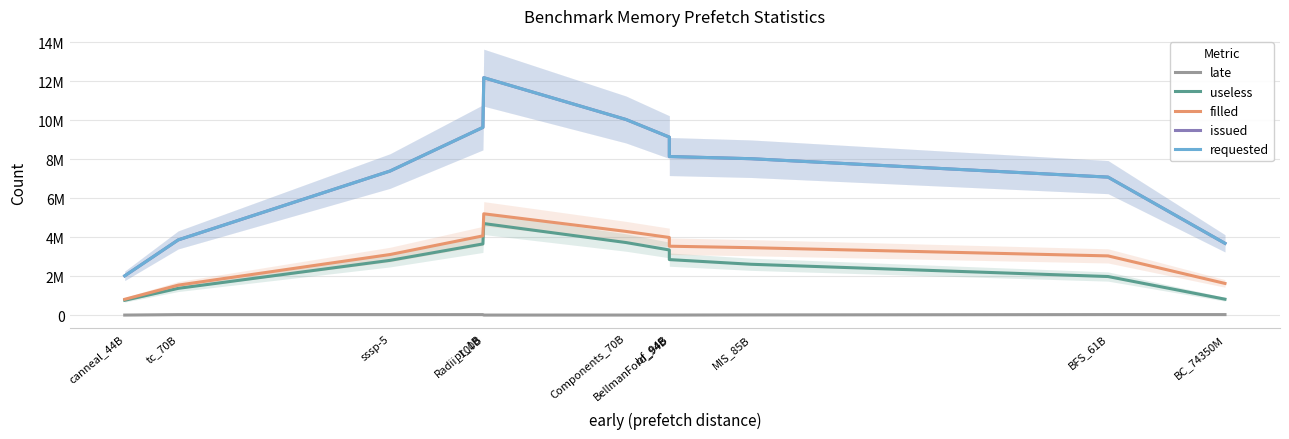

What is the total value across all series at BellmanFord_94B?

22659151.0